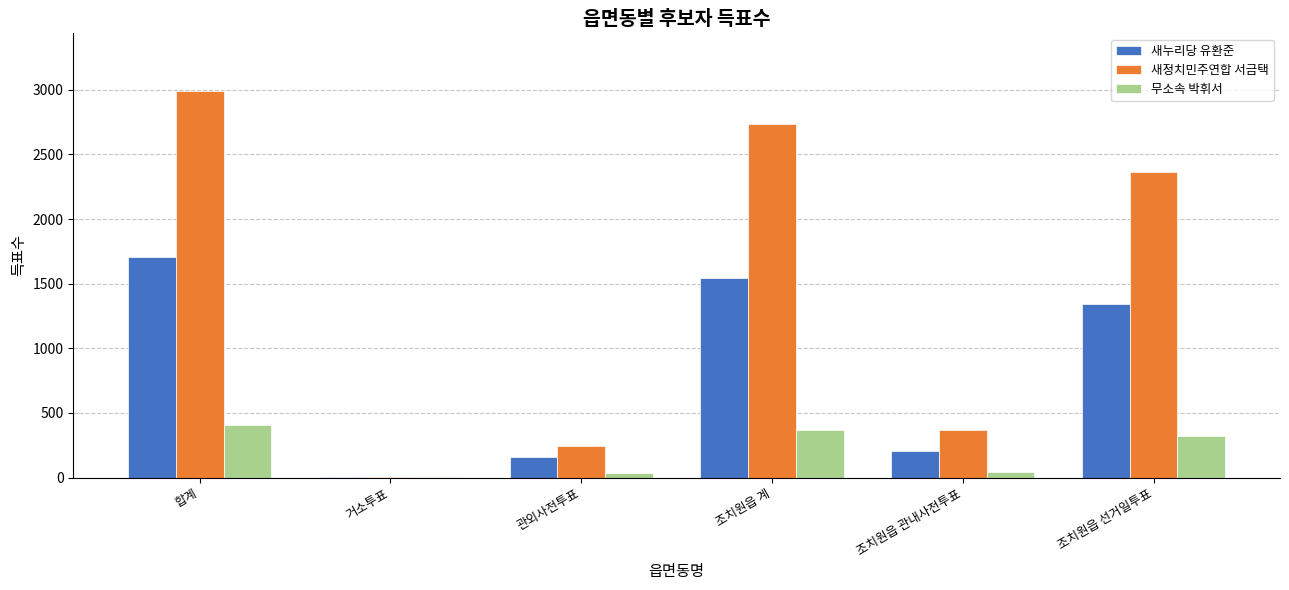

What is the total value across all series at 합계?

5103